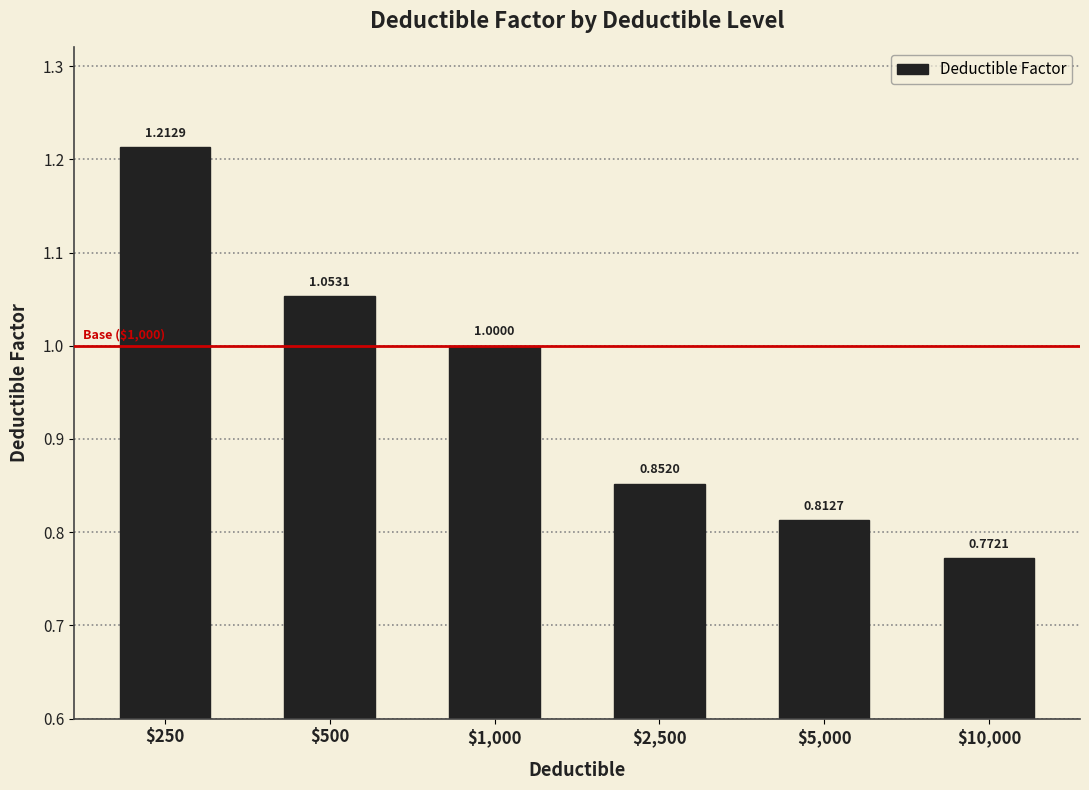

Rank the categories by value from lowest to highest.

$10,000, $5,000, $2,500, $1,000, $500, $250